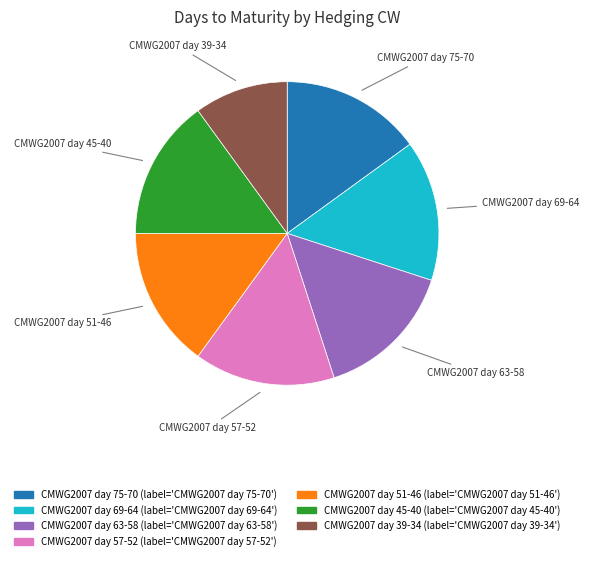

The CMWG2007 day 63-58 slice represents 2% of the pie. True or false?

False